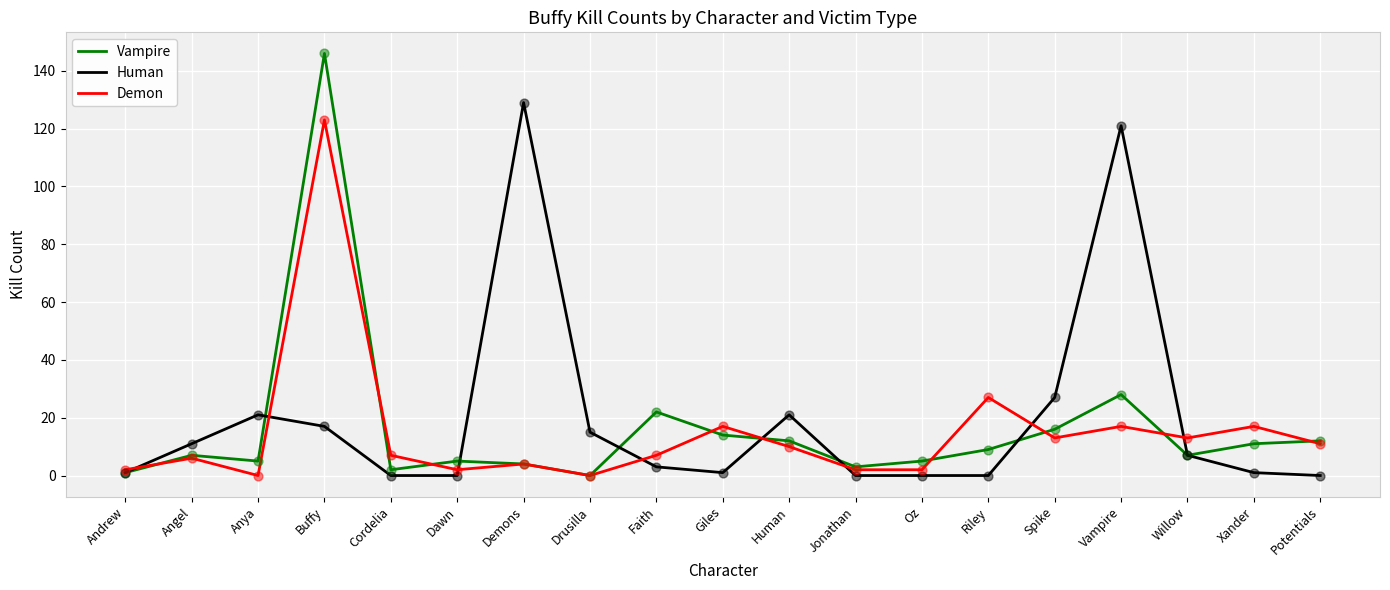

What is the difference between the highest and lowest values at Vampire?

104